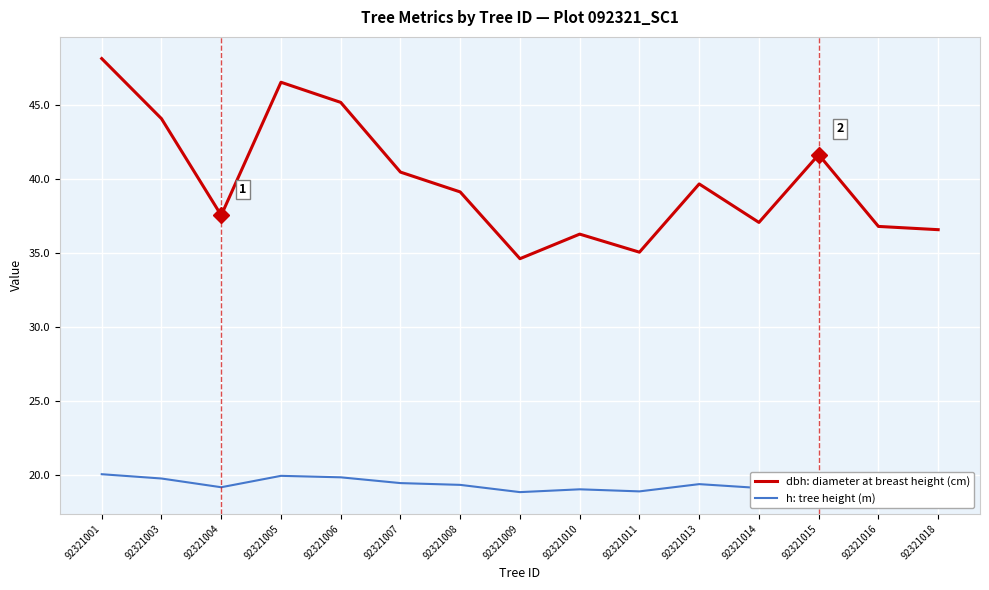

What is the difference between the dbh: diameter at breast height (cm) values at 92321016 and 92321007?

3.7